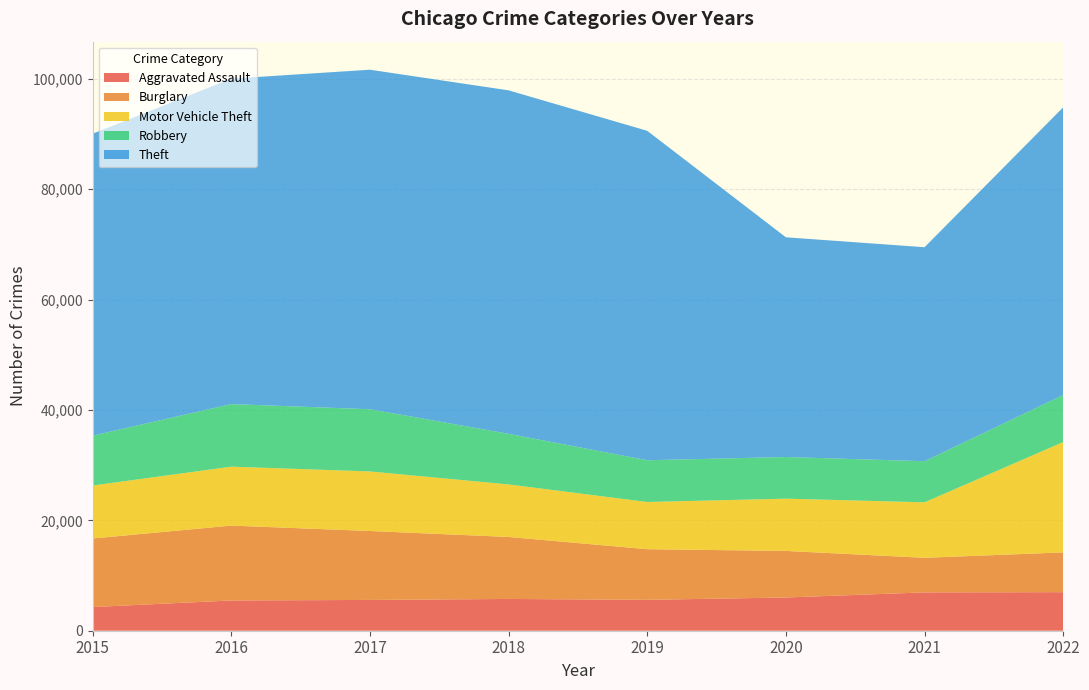

Reading left to right, list all the values displayed in this chart.

Aggravated Assault: 2015=4290	2016=5485	2017=5580	2018=5759	2019=5598	2020=6024	2021=6947	2022=6988
Burglary: 2015=12425	2016=13568	2017=12493	2018=11235	2019=9177	2020=8441	2021=6269	2022=7208
Motor Vehicle Theft: 2015=9599	2016=10681	2017=10794	2018=9517	2019=8552	2020=9469	2021=10054	2022=19997
Robbery: 2015=9046	2016=11342	2017=11274	2018=9180	2019=7568	2020=7548	2021=7451	2022=8528
Theft: 2015=54718	2016=58978	2017=61530	2018=62241	2019=59703	2020=39820	2021=38779	2022=52140